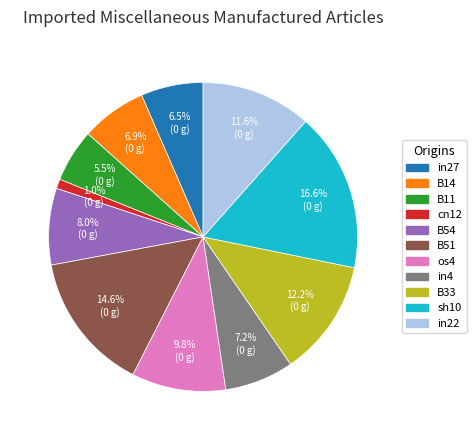

To the nearest percent, what is the combined percentage of B11 and B33?

18%